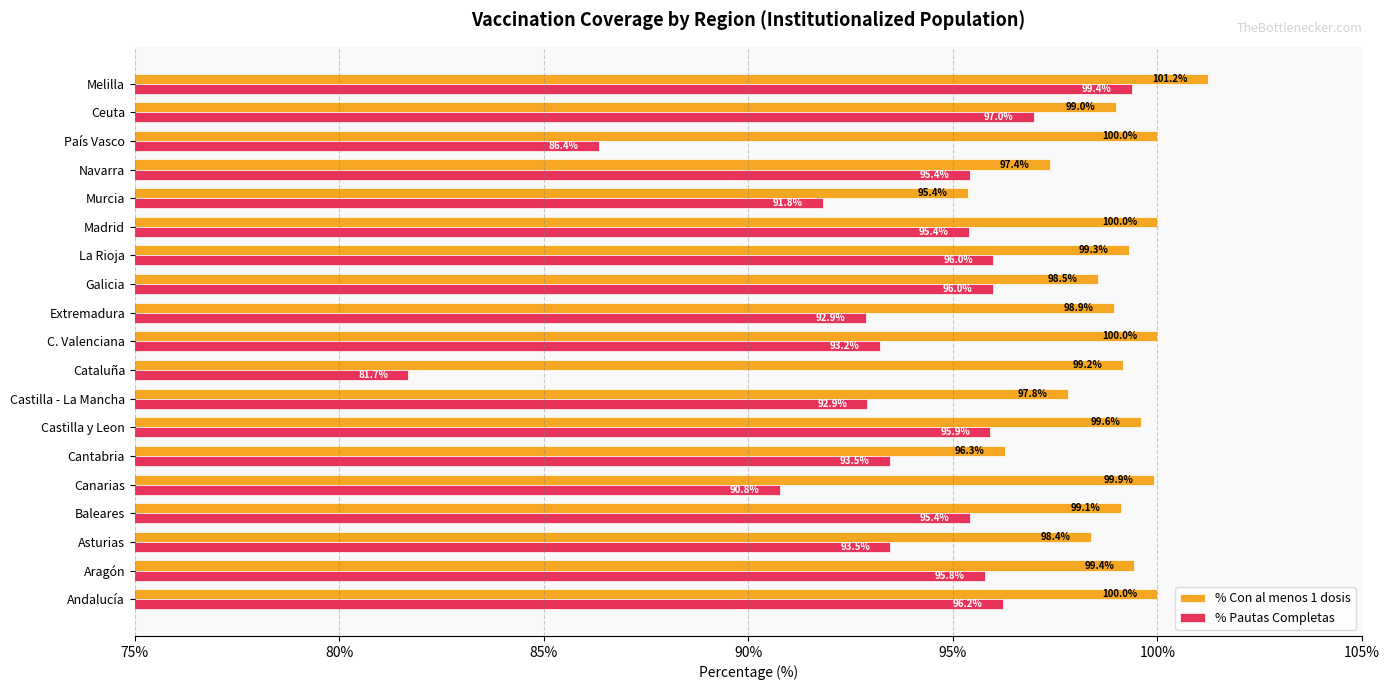

Which series has the largest range (max minus min)?

% Pautas Completas